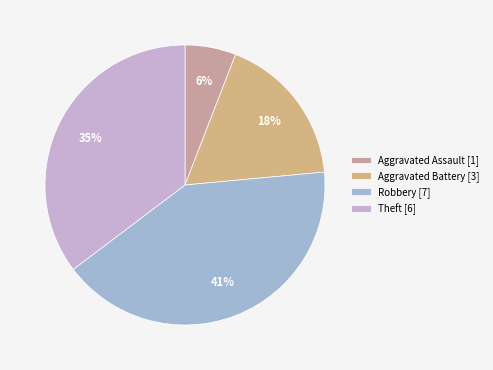

Is there a majority slice in this chart?

No